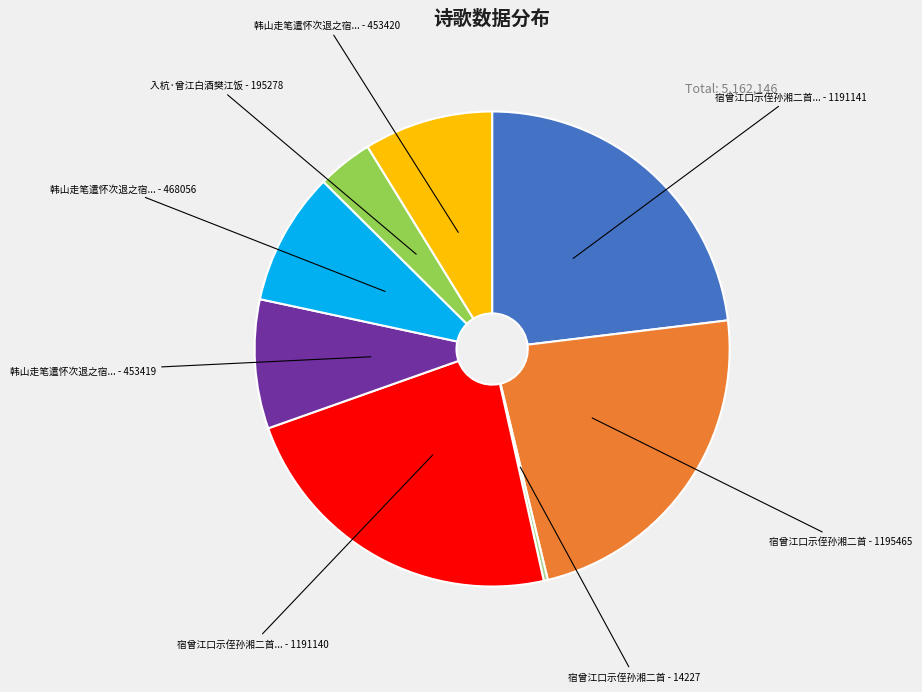

Does any single category account for the majority?

No